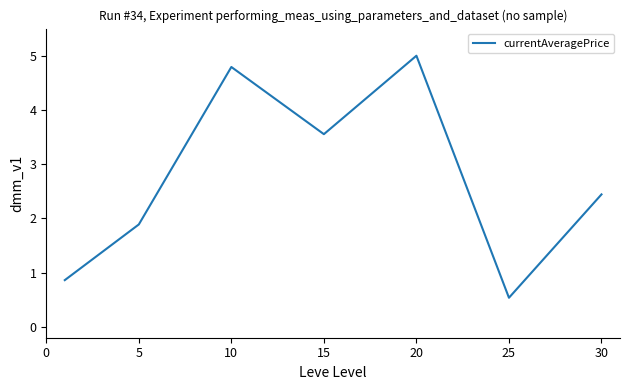

What is the greatest value displayed?

5.0